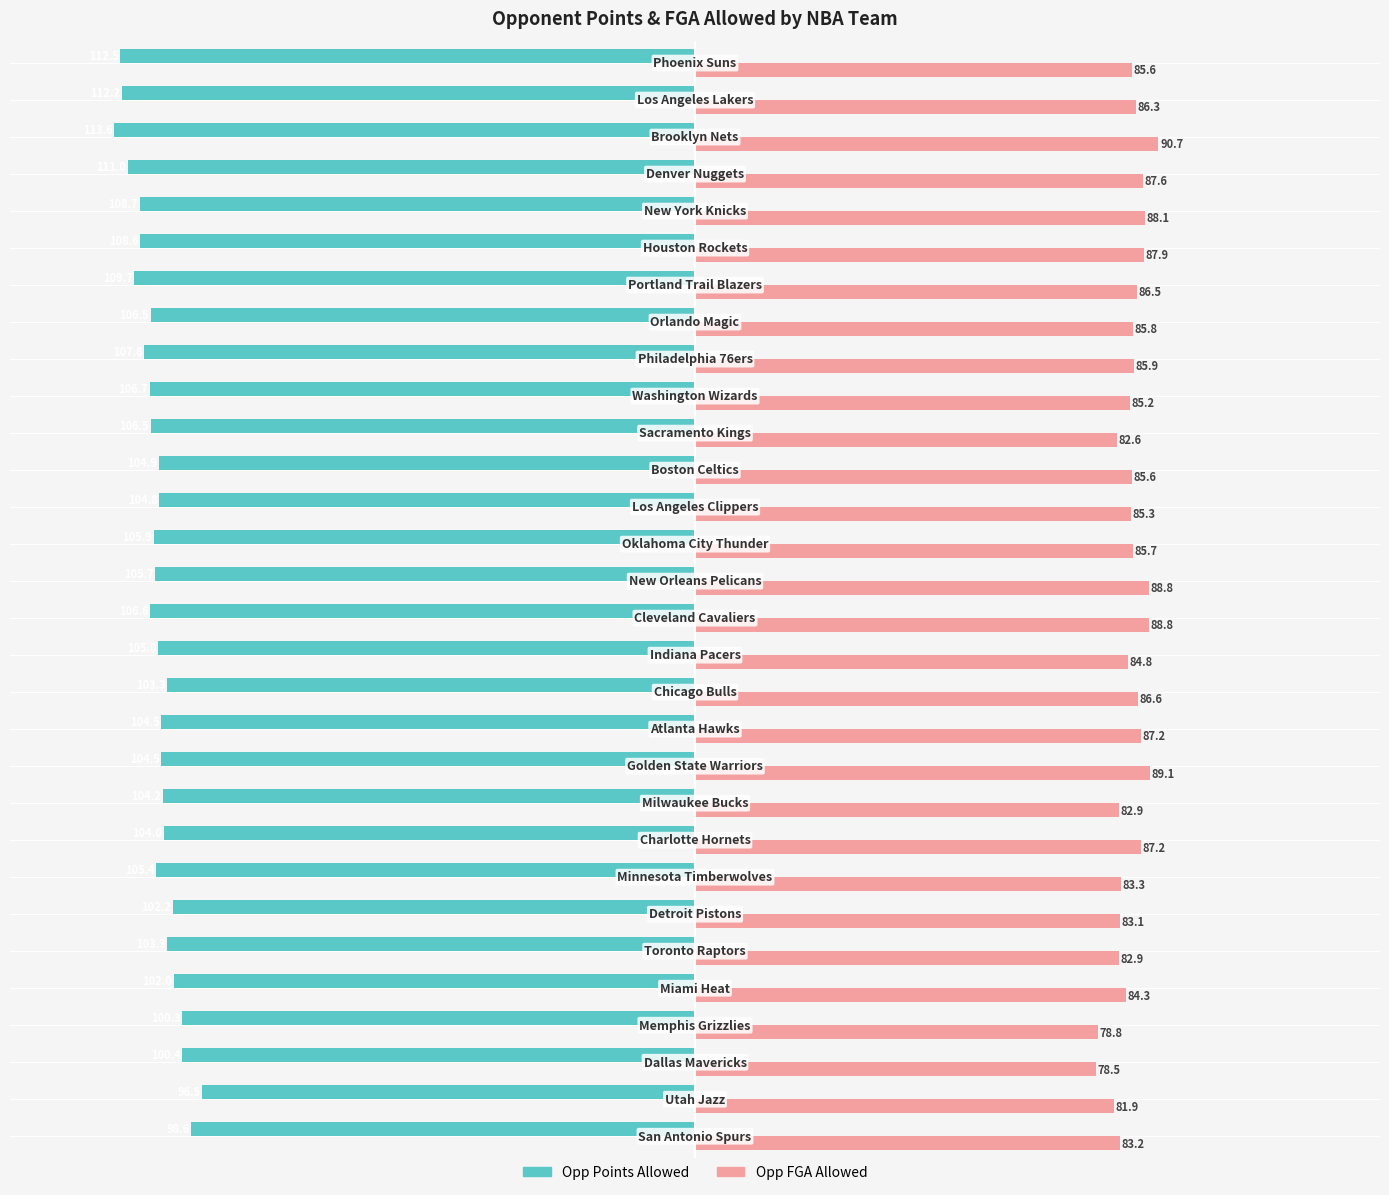

What is the maximum value shown in the chart?

90.7